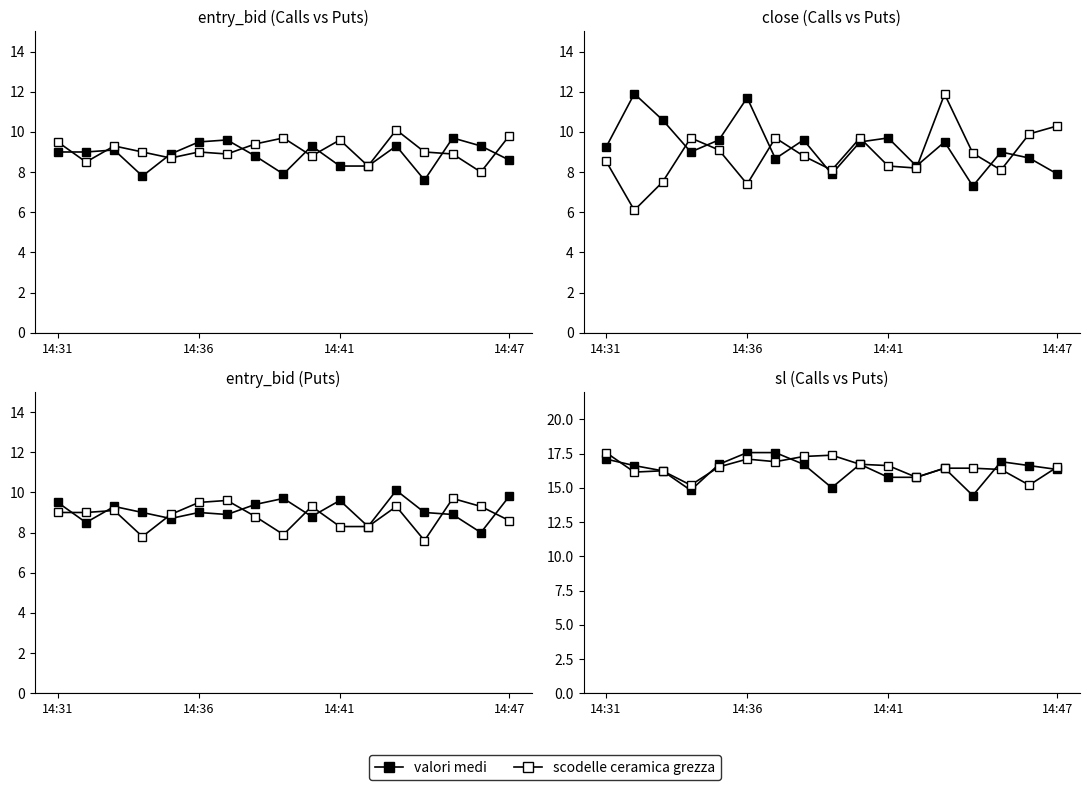

What is the sum of all valori medi values?

277.4